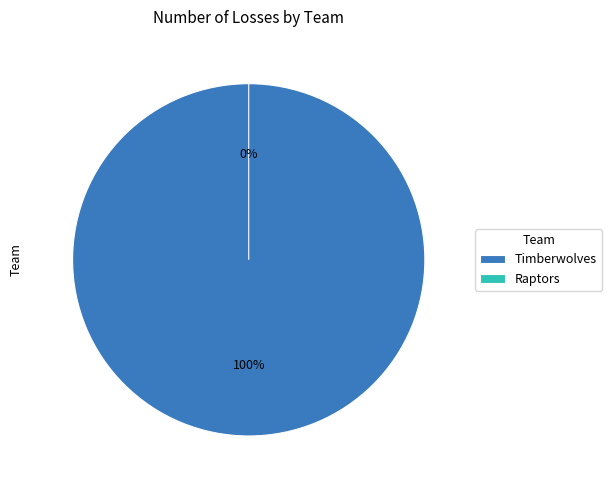

How many segments does this pie chart have?

2